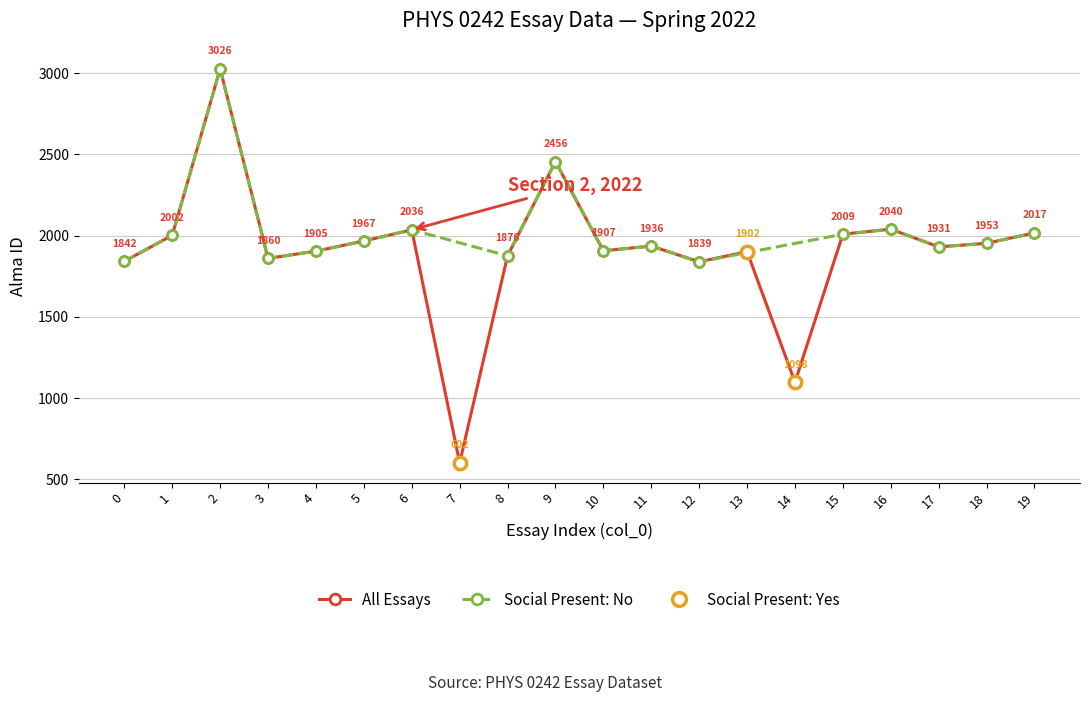

Rank the categories by value from lowest to highest.

7, 14, 12, 0, 3, 8, 13, 4, 10, 17, 11, 18, 5, 1, 15, 19, 6, 16, 9, 2